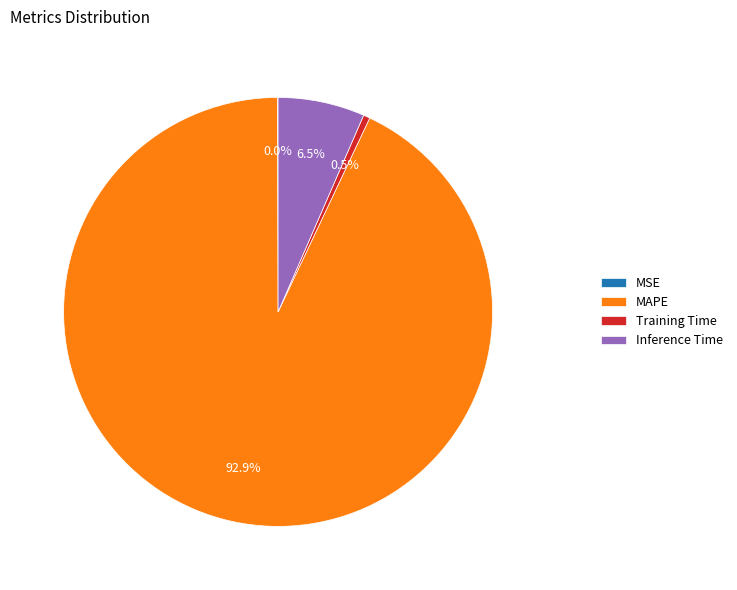

What is the largest slice in the pie chart?

MAPE